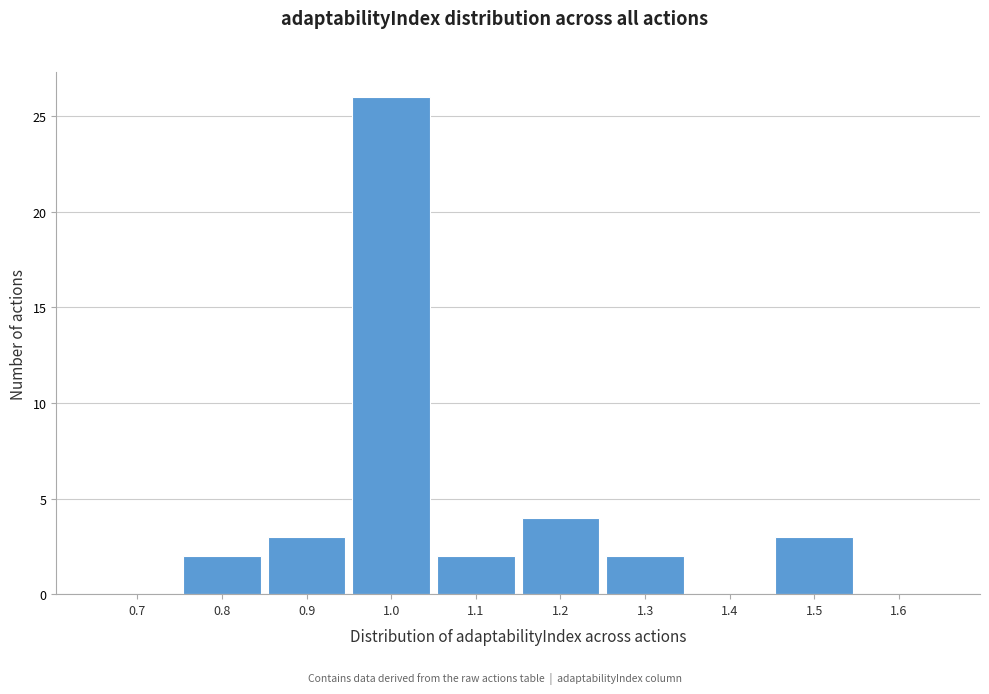

Reading left to right, transcribe all the data shown in this chart.

0.7=0	0.8=2	0.9=3	1.0=26	1.1=2	1.2=4	1.3=2	1.4=0	1.5=3	1.6=0